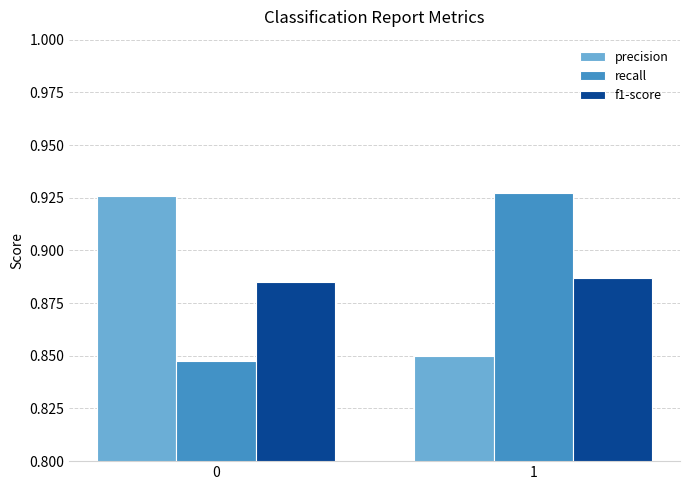

What are all the series names shown in the legend?

precision, recall, f1-score